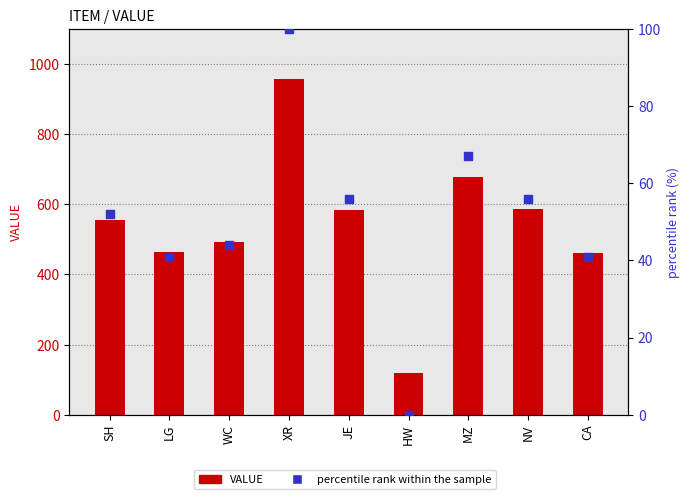

Which series has the widest spread of Y values?

VALUE